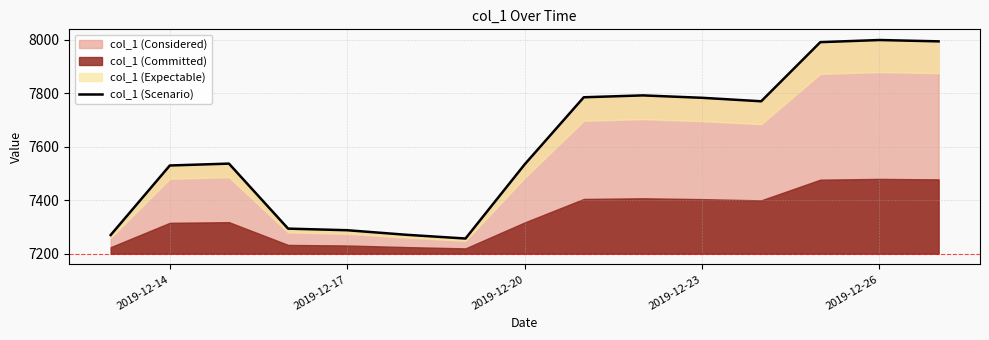

Is it true that col_1 (Considered) equals 10820.1 at 2019-12-20?

False